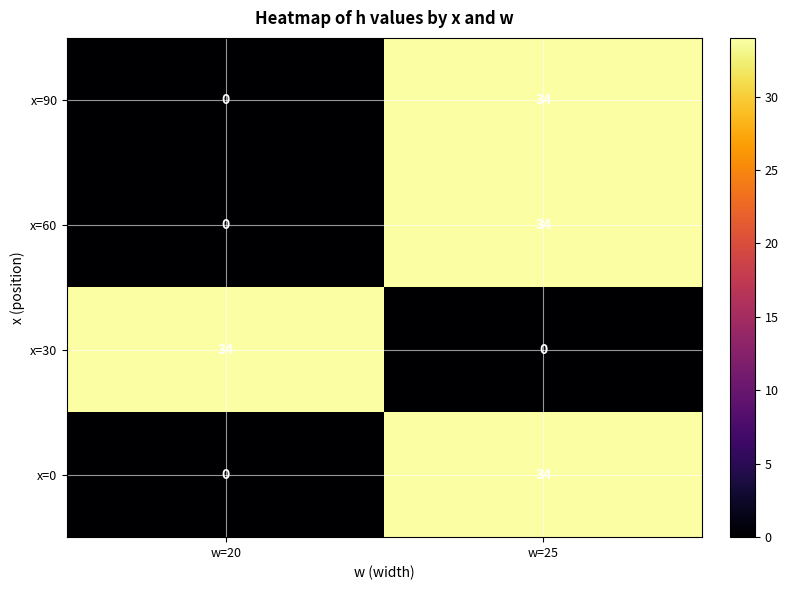

How many distinct data groups are displayed?

4